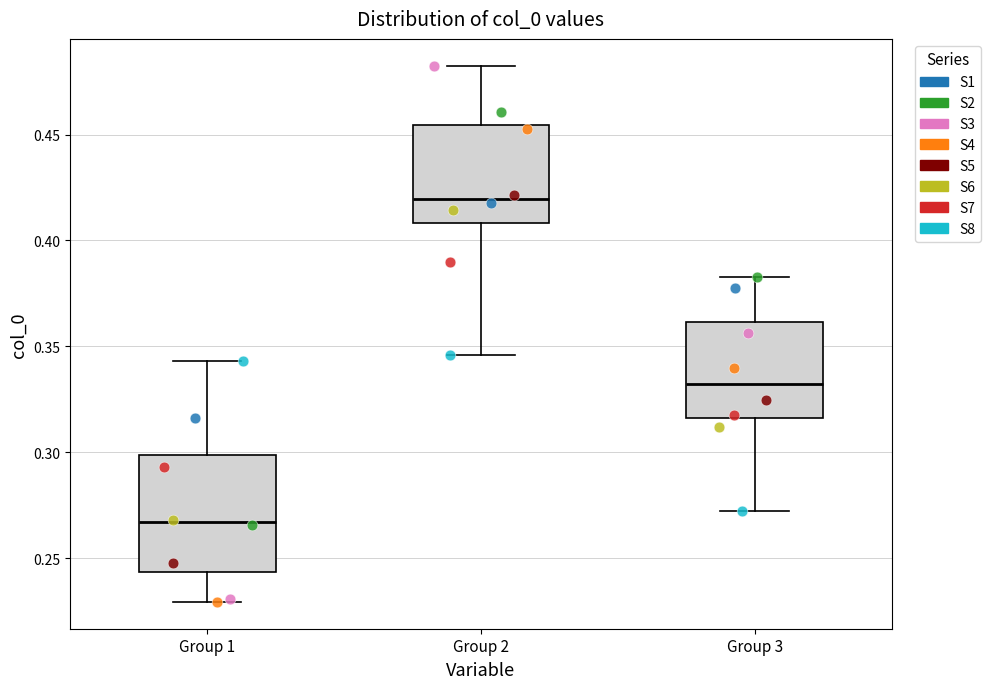

Which box's median line is the highest?

Group 2